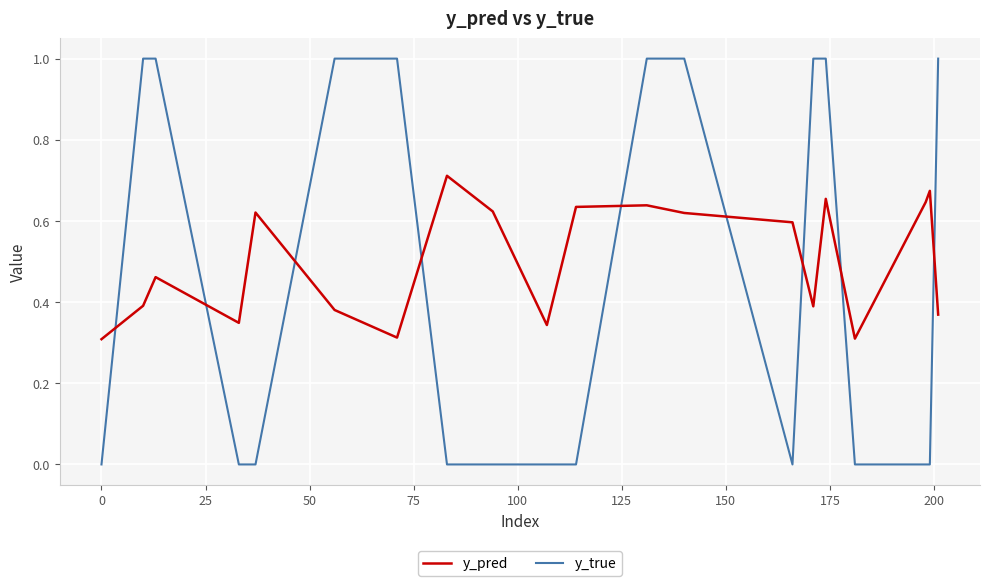

How many lines are shown in the chart?

2